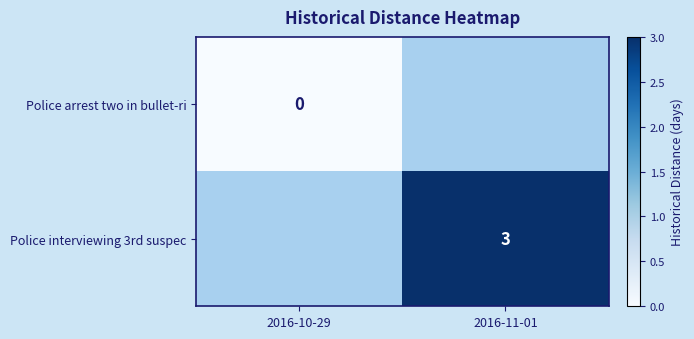

The Police interviewing 3rd suspec series shows 4 at 2016-11-01. True or false?

False